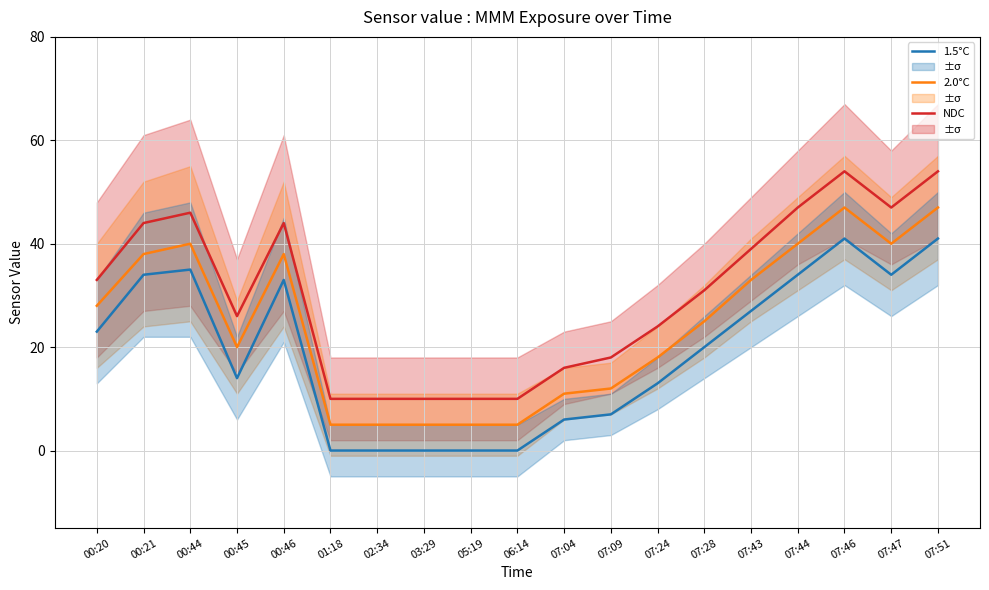

Between 06:14 and 07:43, which series saw the biggest shift?

NDC